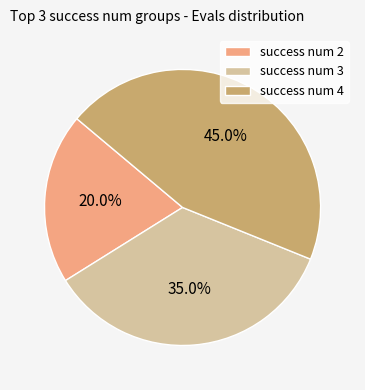

What percentage do success num 4 and success num 2 together represent?

65.0%